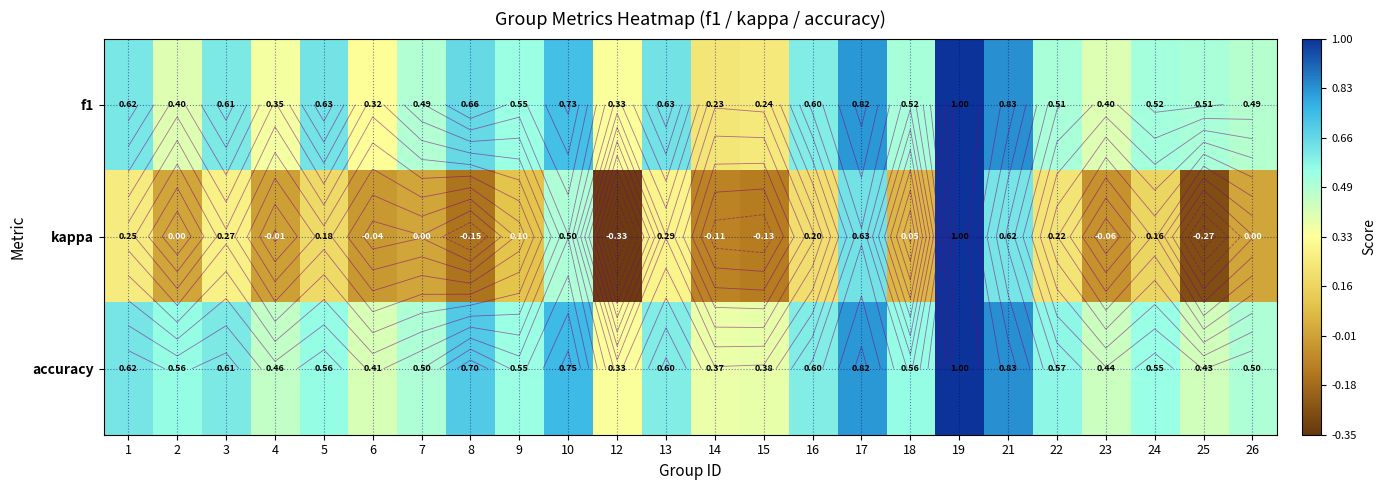

What is the difference between the maximum and second lowest values in the accuracy series?

0.6